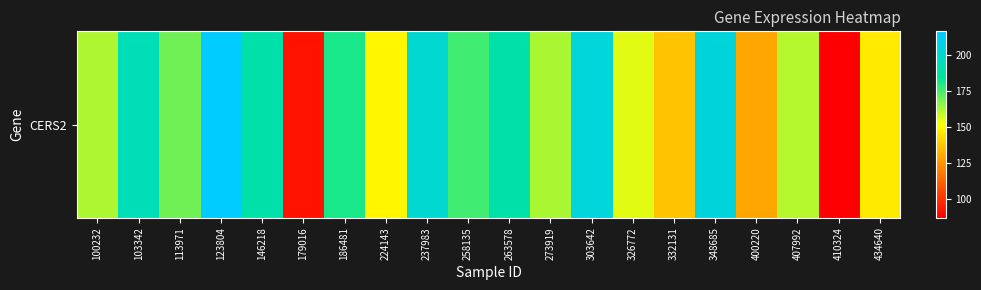

List the labels in order of value, smallest first.

410324, 179016, 400220, 332131, 434640, 224143, 326772, 407992, 100232, 273919, 113971, 258135, 186481, 263578, 146218, 103342, 237983, 303642, 348685, 123804